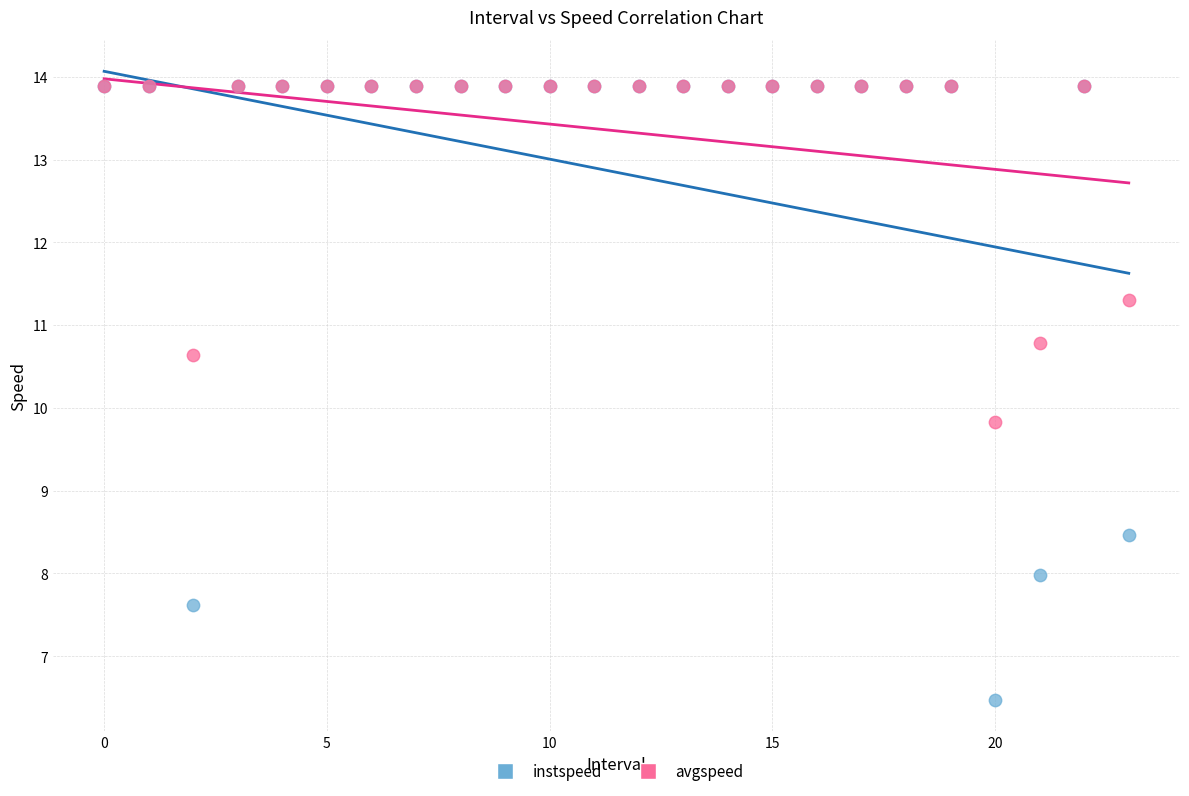

In the instspeed series, what Y value is closest to 10?

8.5